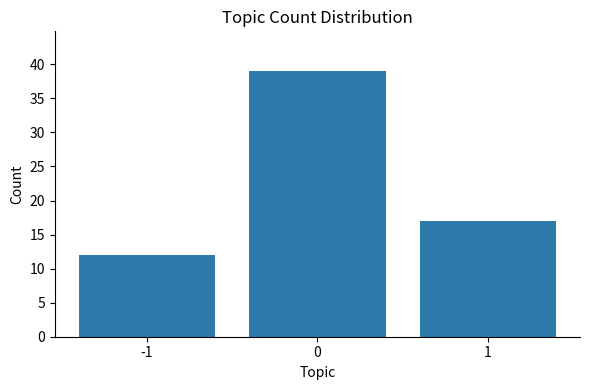

List the labels in order of value, largest first.

0, 1, -1